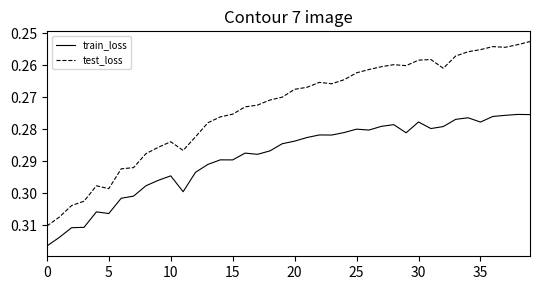

Rank the series by their maximum value, from highest to lowest.

train_loss, test_loss